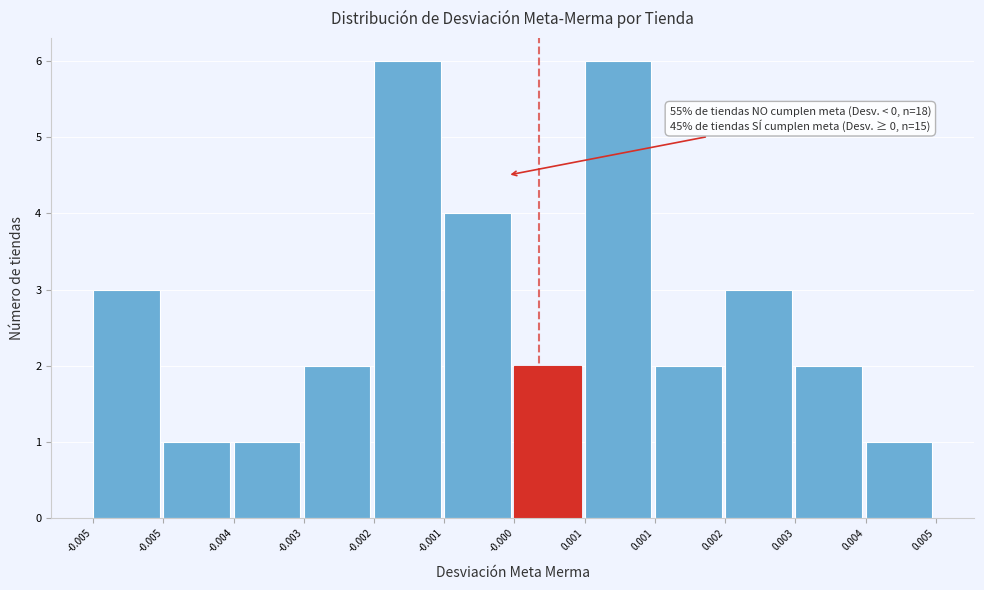

Does the chart contain any negative values?

No